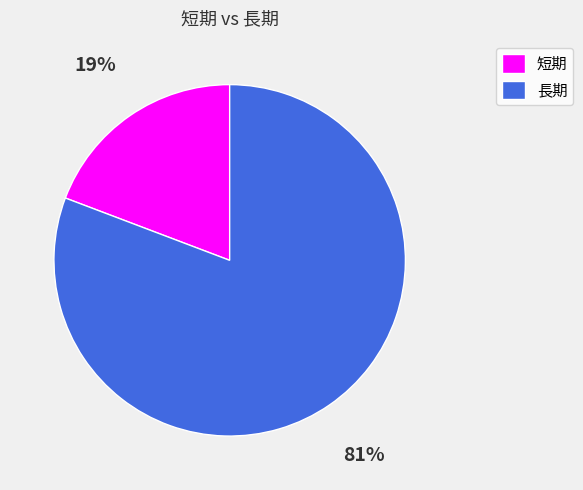

True or false: 短期 accounts for 30% of the total.

False